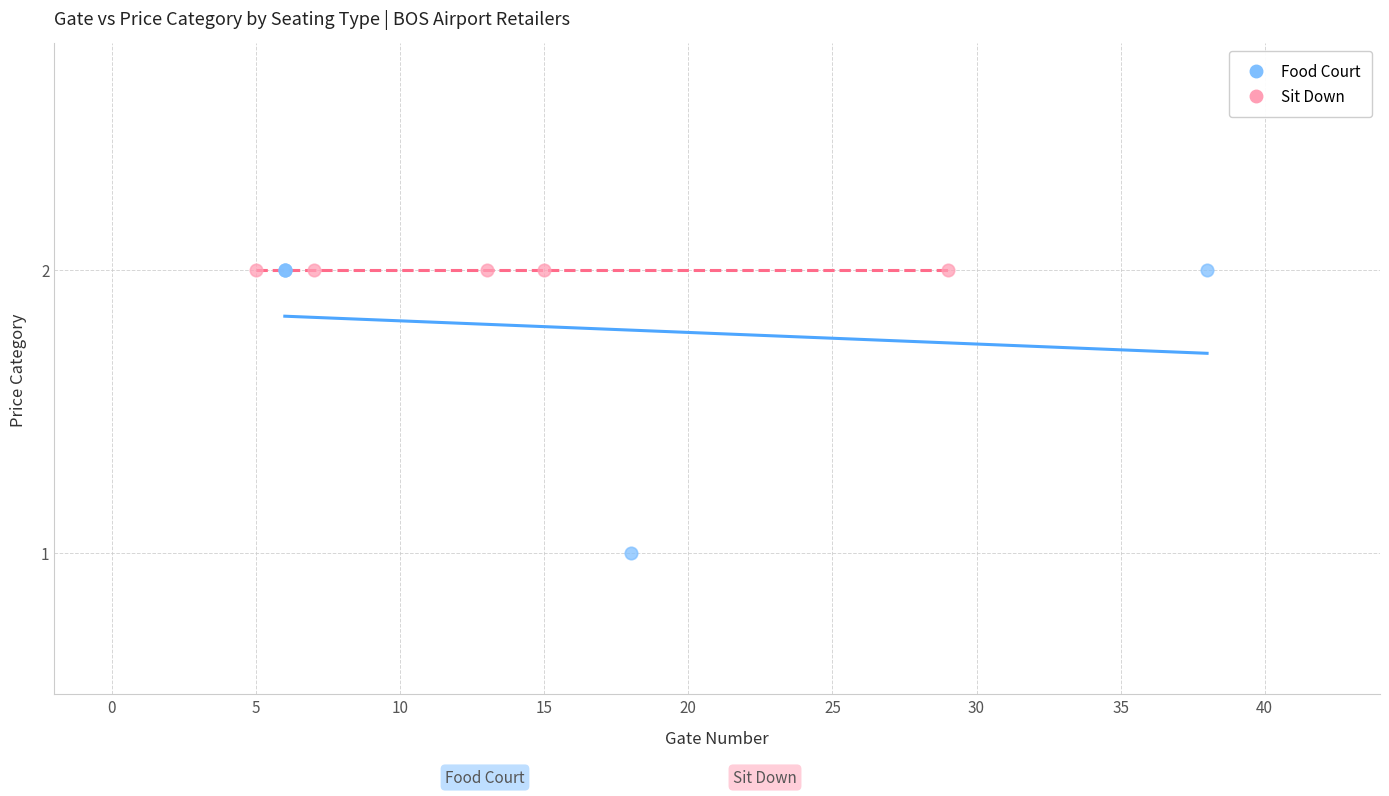

Which series reaches the minimum Y coordinate?

Food Court